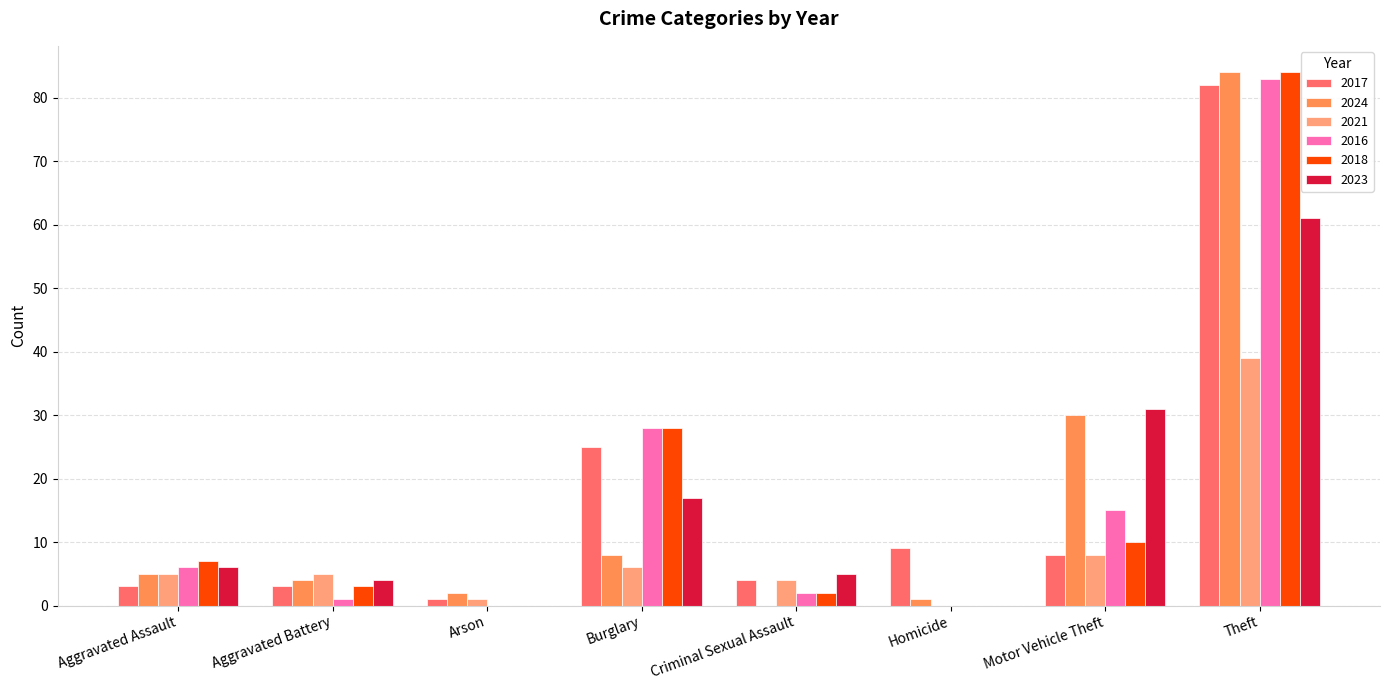

The value of 2016 at Aggravated Assault is 3. True or false?

False